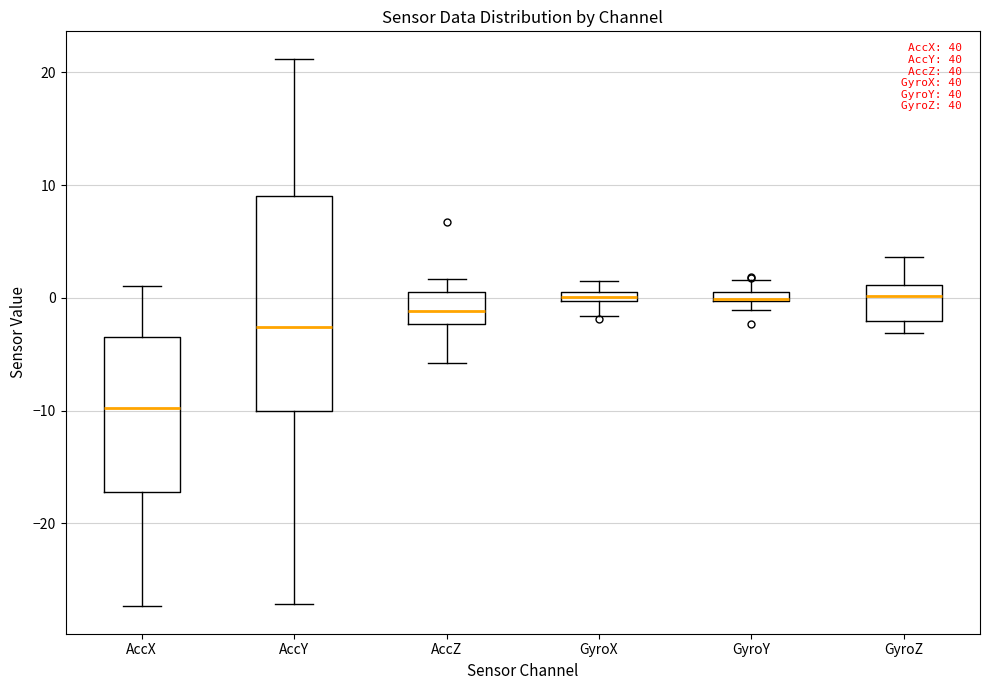

Where is the upper edge of the box for GyroX on the y-axis? The values are not printed on the chart, so give them approximately, as read against the axis.

1